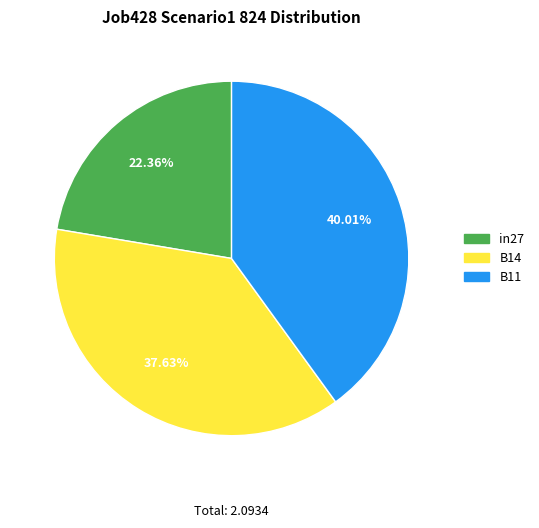

How many segments does this pie chart have?

3